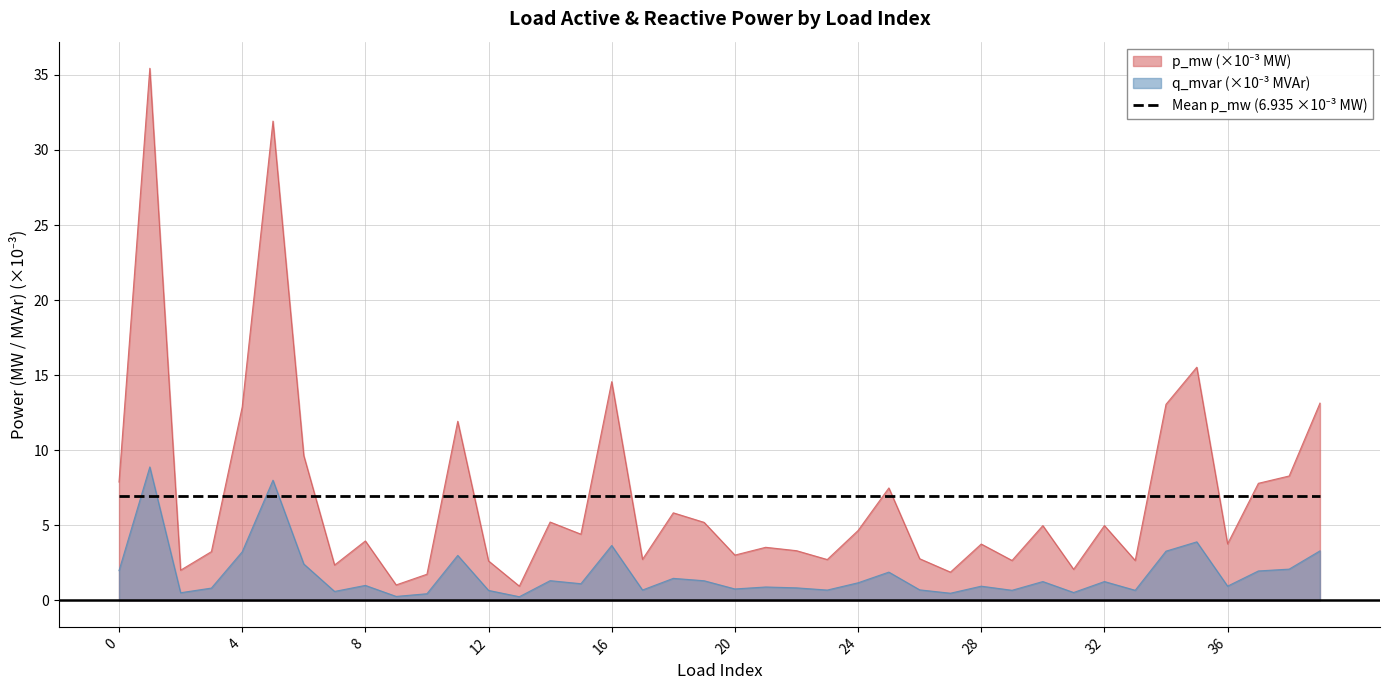

Does the chart display data point markers on the line(s)?

No